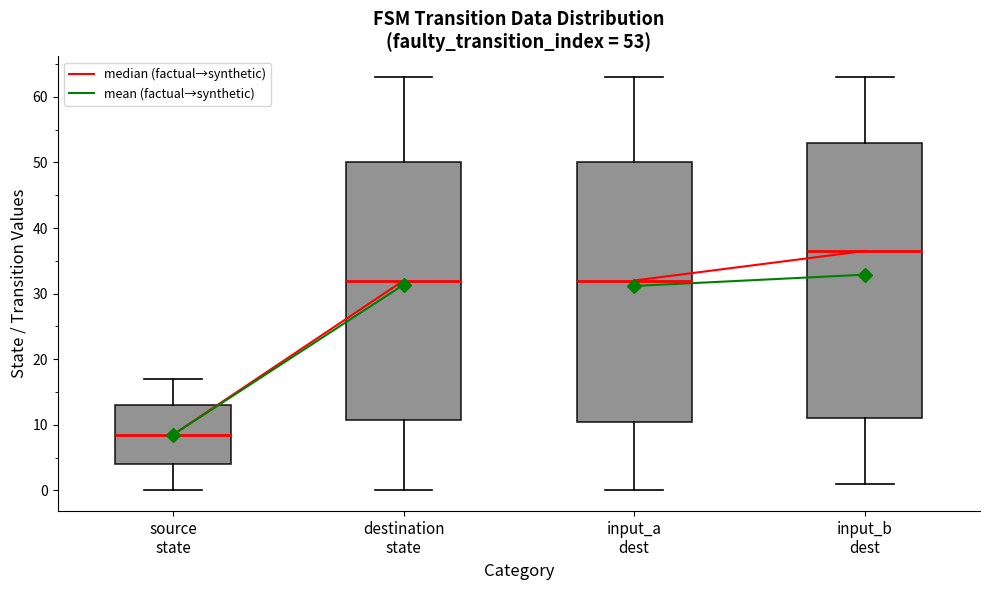

Which box's median line is the lowest?

source state